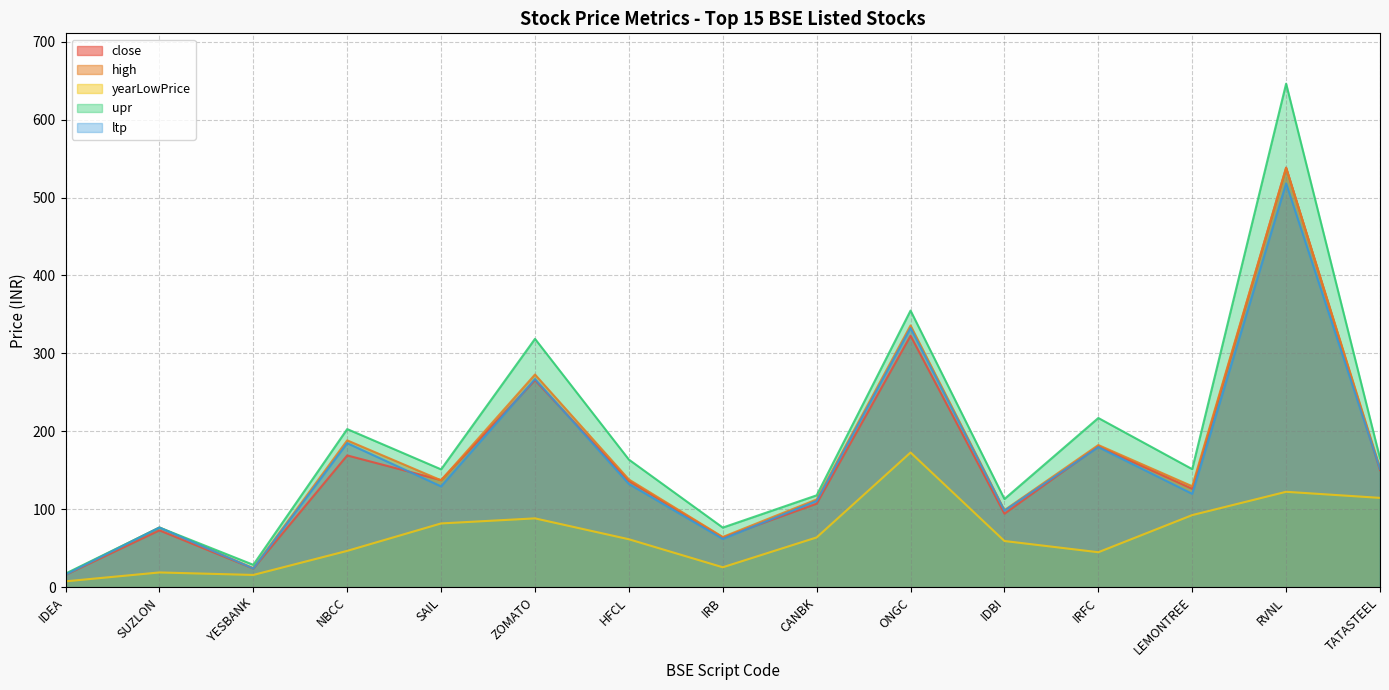

Does the chart display data point markers on the line(s)?

No